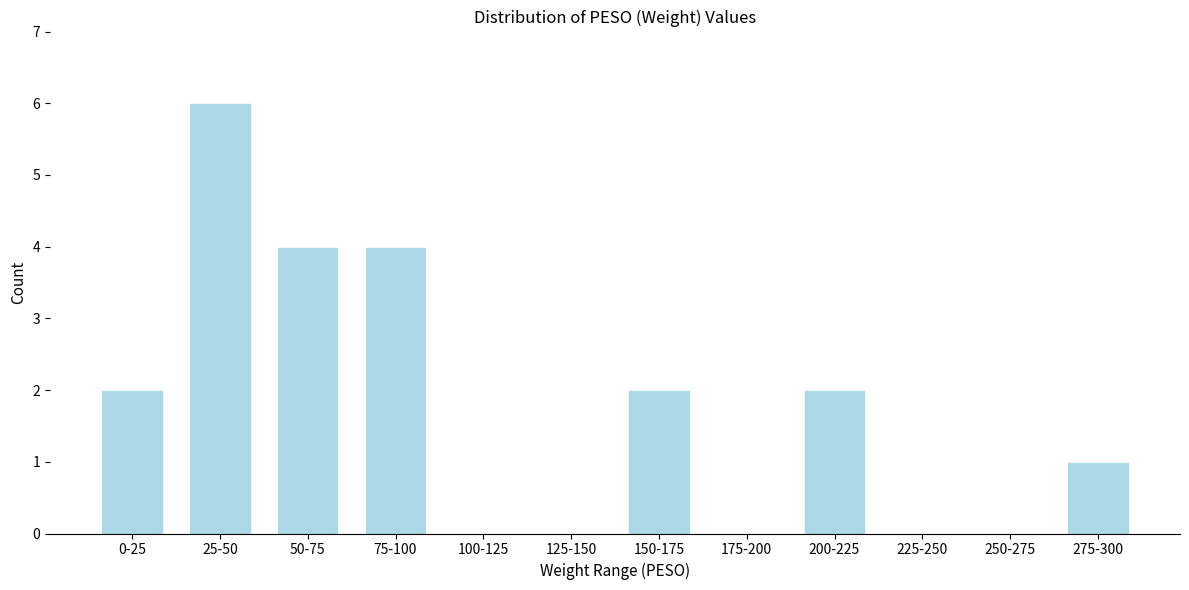

Reading left to right, extract all data points from this chart.

0-25=2	25-50=6	50-75=4	75-100=4	100-125=0	125-150=0	150-175=2	175-200=0	200-225=2	225-250=0	250-275=0	275-300=1